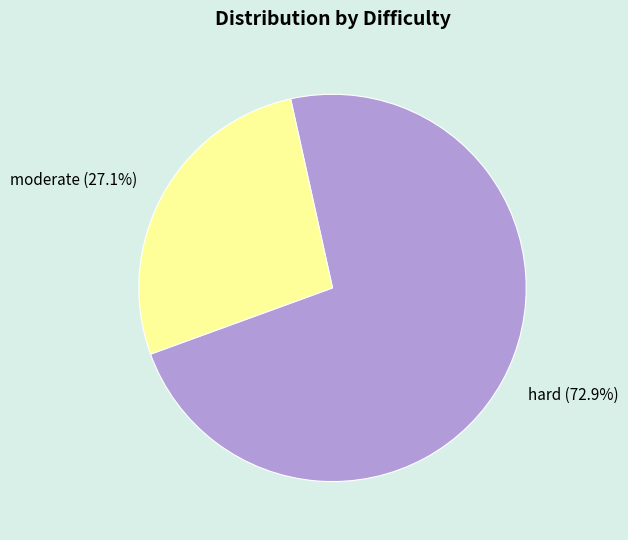

To the nearest percent, what portion does hard represent?

73%